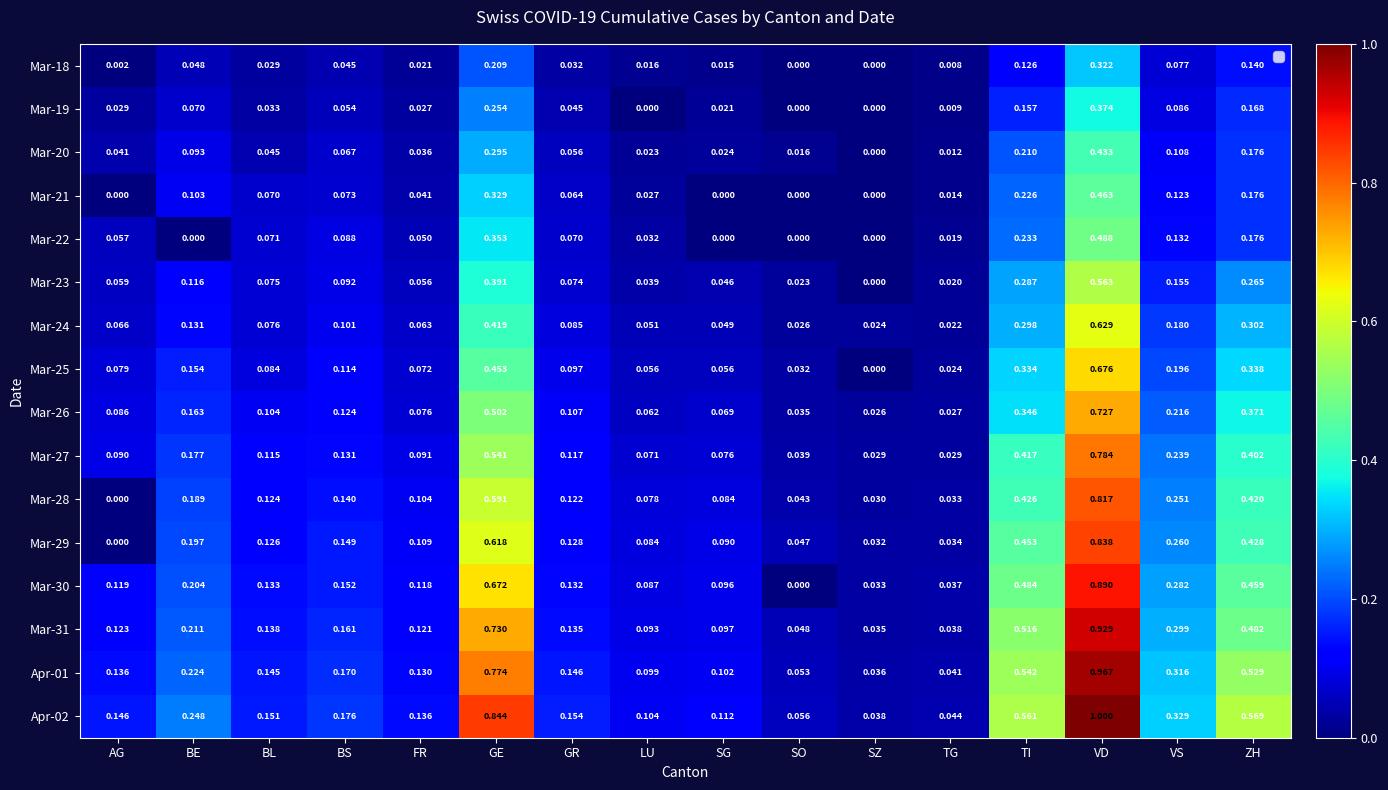

Which series has the largest total across all categories?

Apr-02